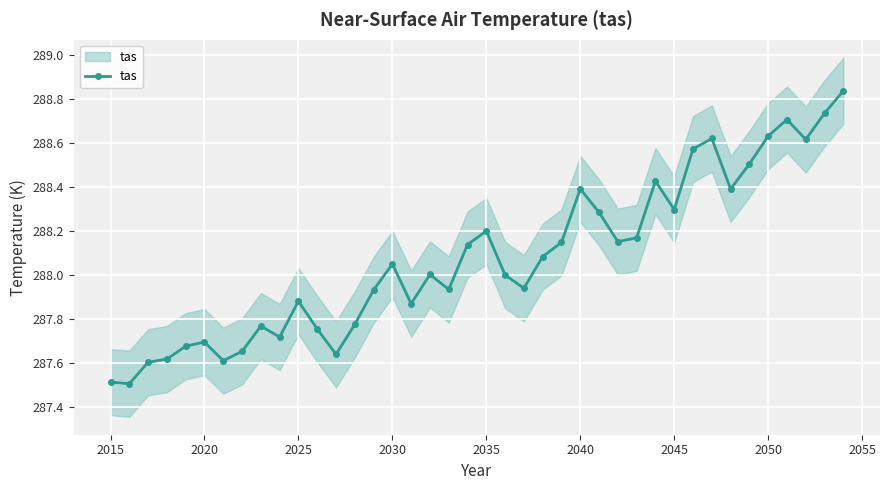

What is the value of the 5th point from the left?

287.7